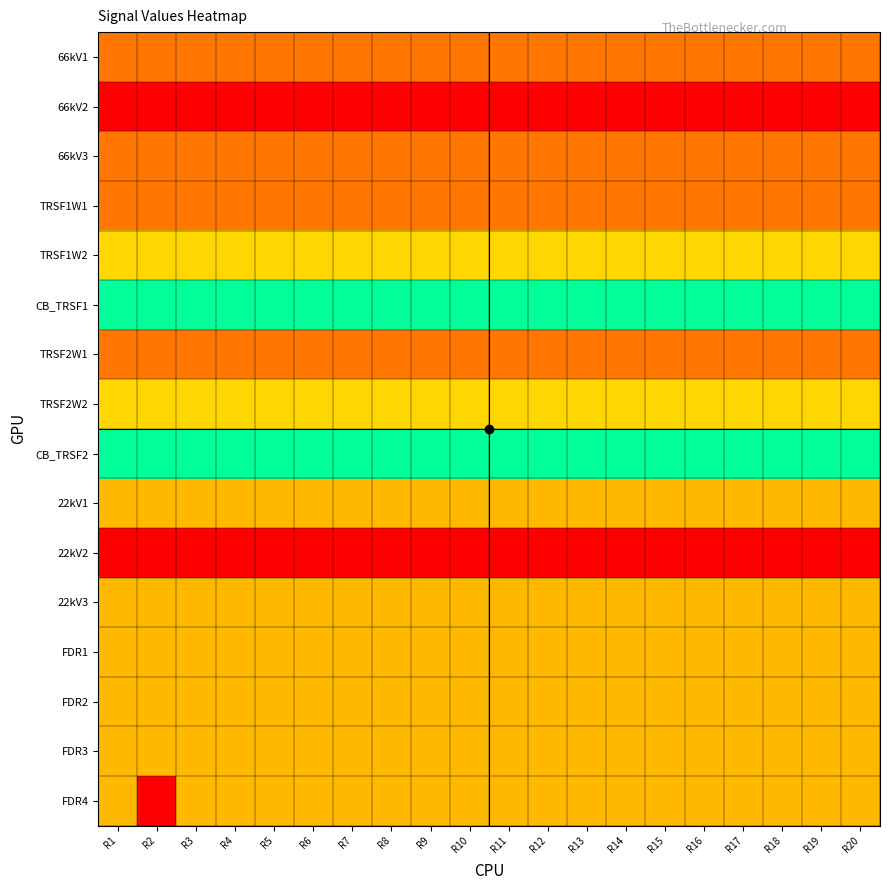

Which series has the widest spread of values?

FDR4